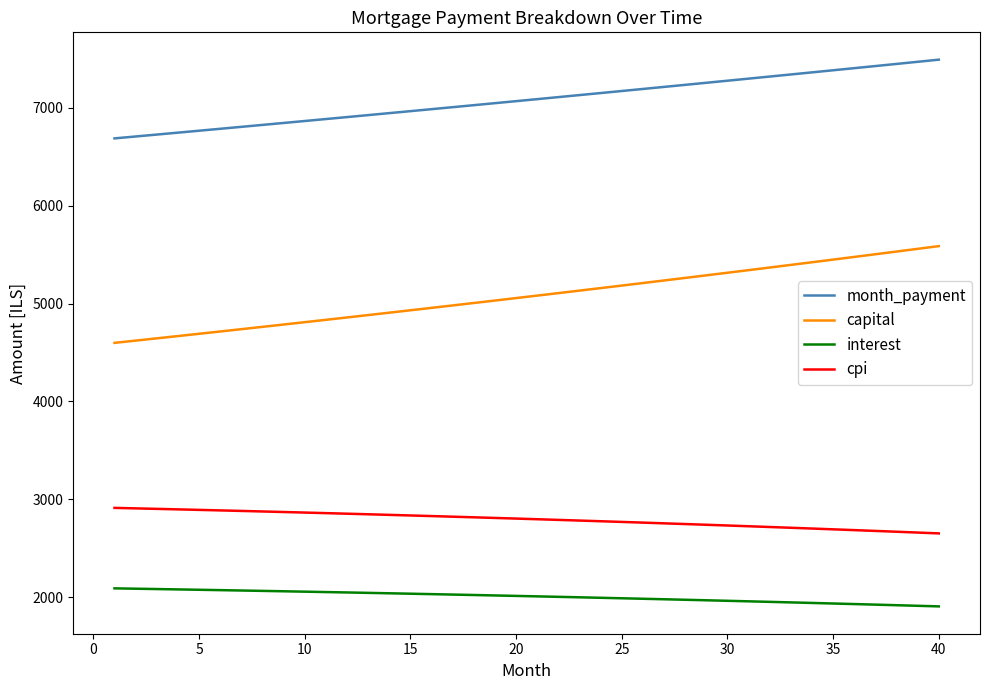

Which series has the largest total across all categories?

month_payment